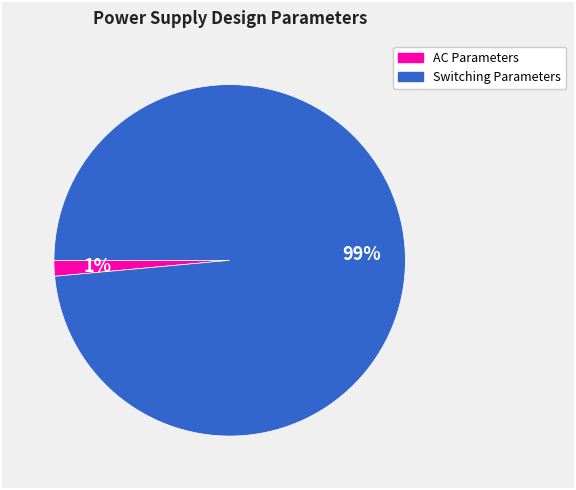

How many slices are in this pie chart?

2